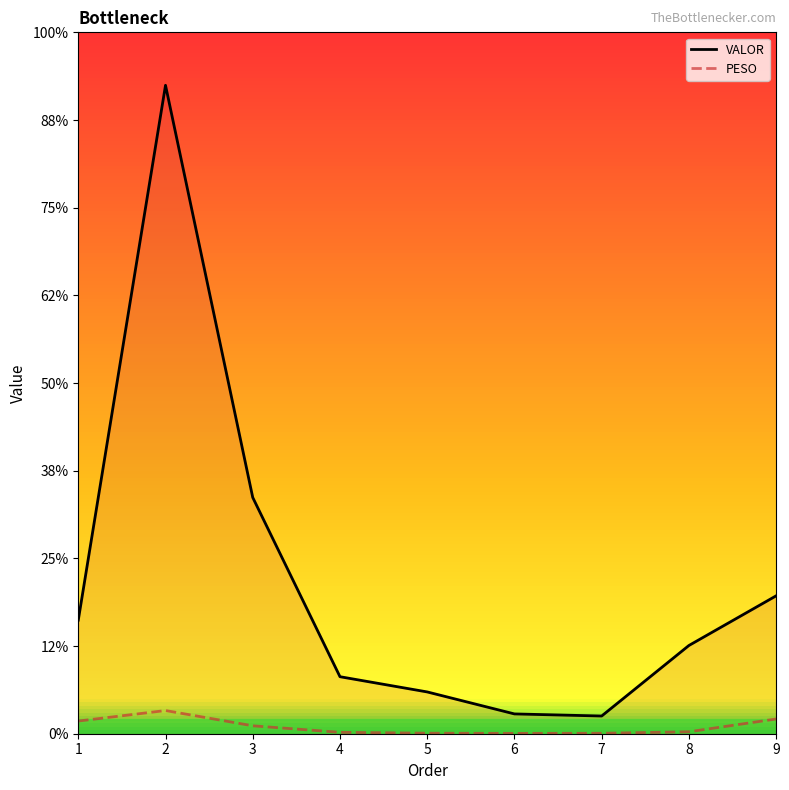

True or false: PESO and VALOR intersect in this chart.

False